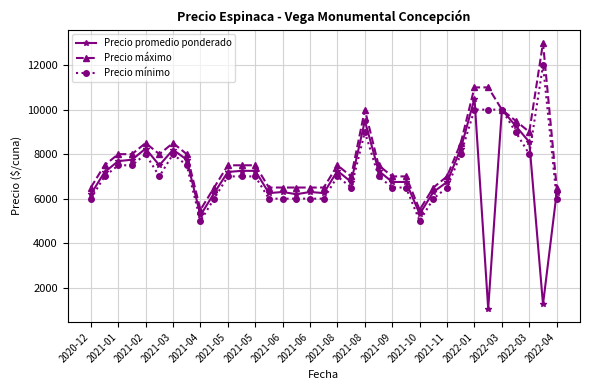

How many lines are shown in the chart?

3